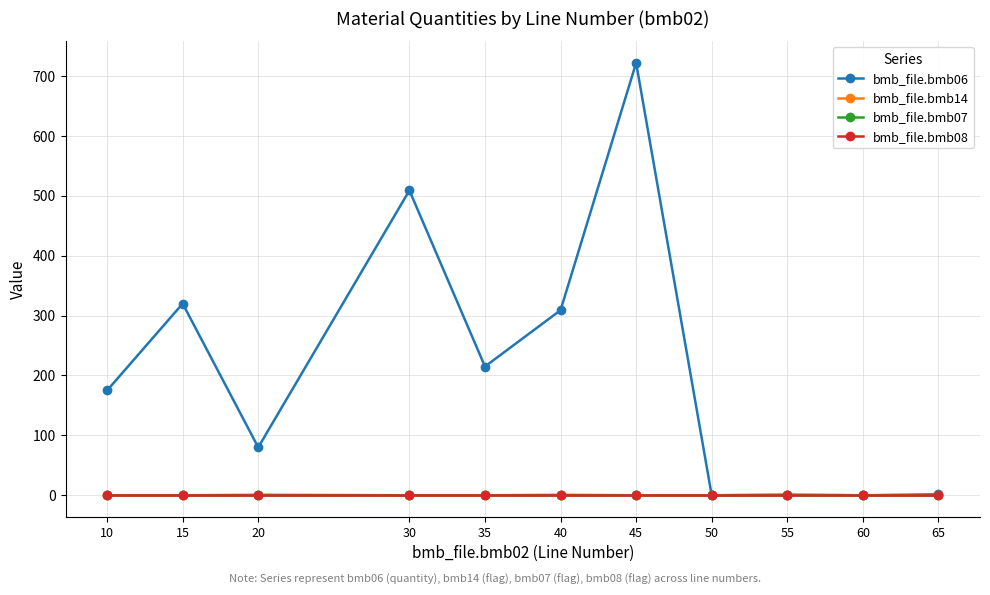

Is it true that bmb_file.bmb14 equals 1.0 at 20?

True